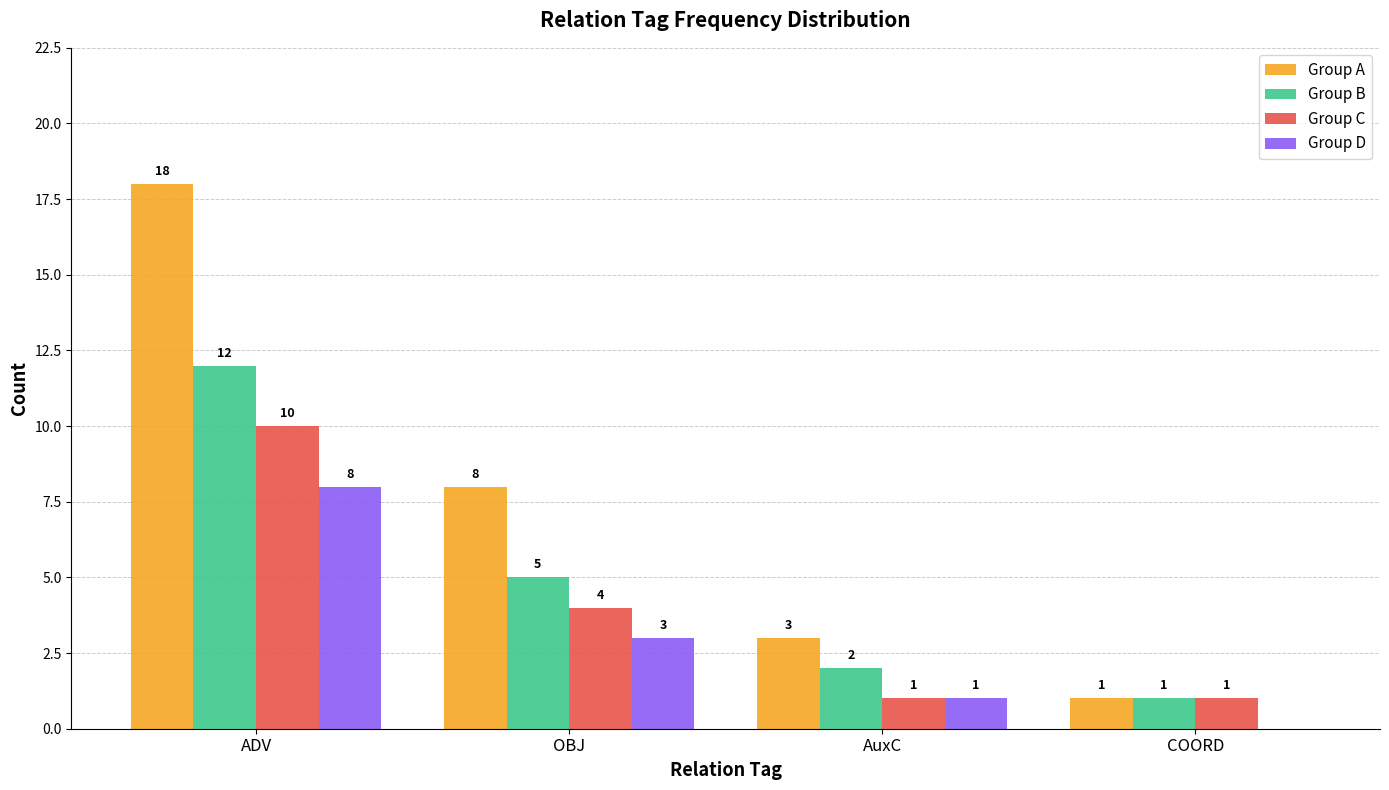

What is the total value across all series at ADV?

48